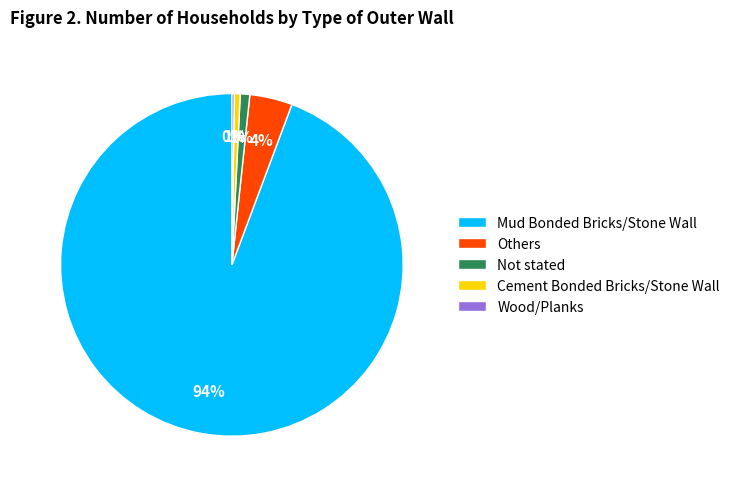

What is the largest slice in the pie chart?

Mud Bonded Bricks/Stone Wall